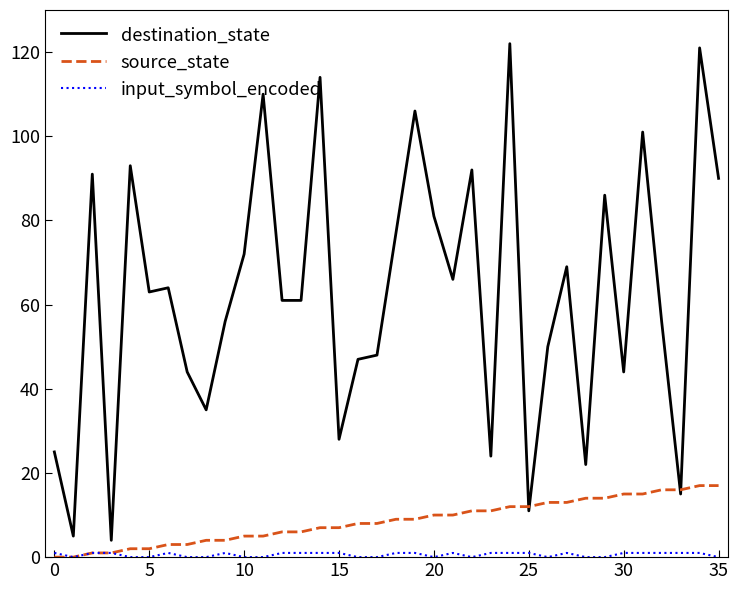

Which series has the widest spread of values?

destination_state